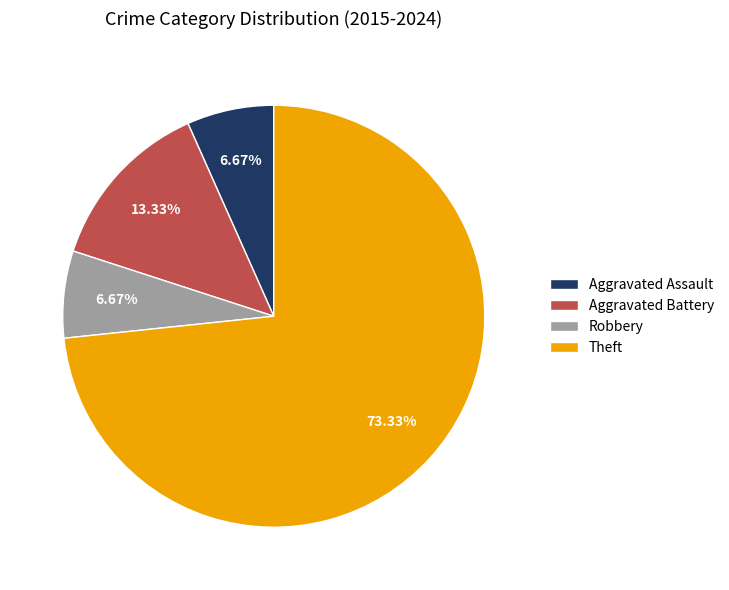

To the nearest percent, what is the difference between the largest and smallest slice percentages?

67%